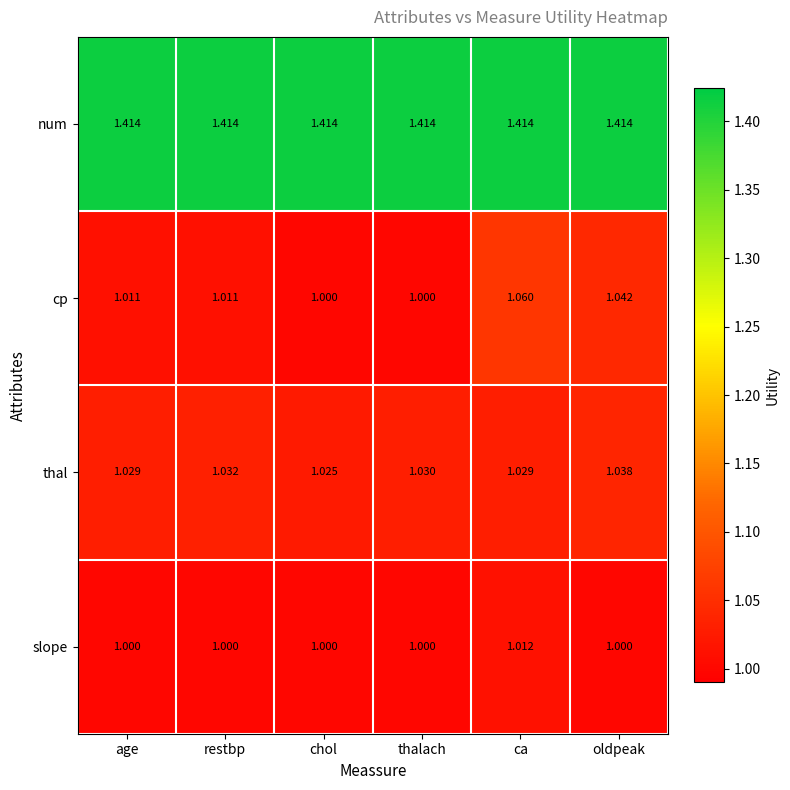

Which series has the largest total across all categories?

num